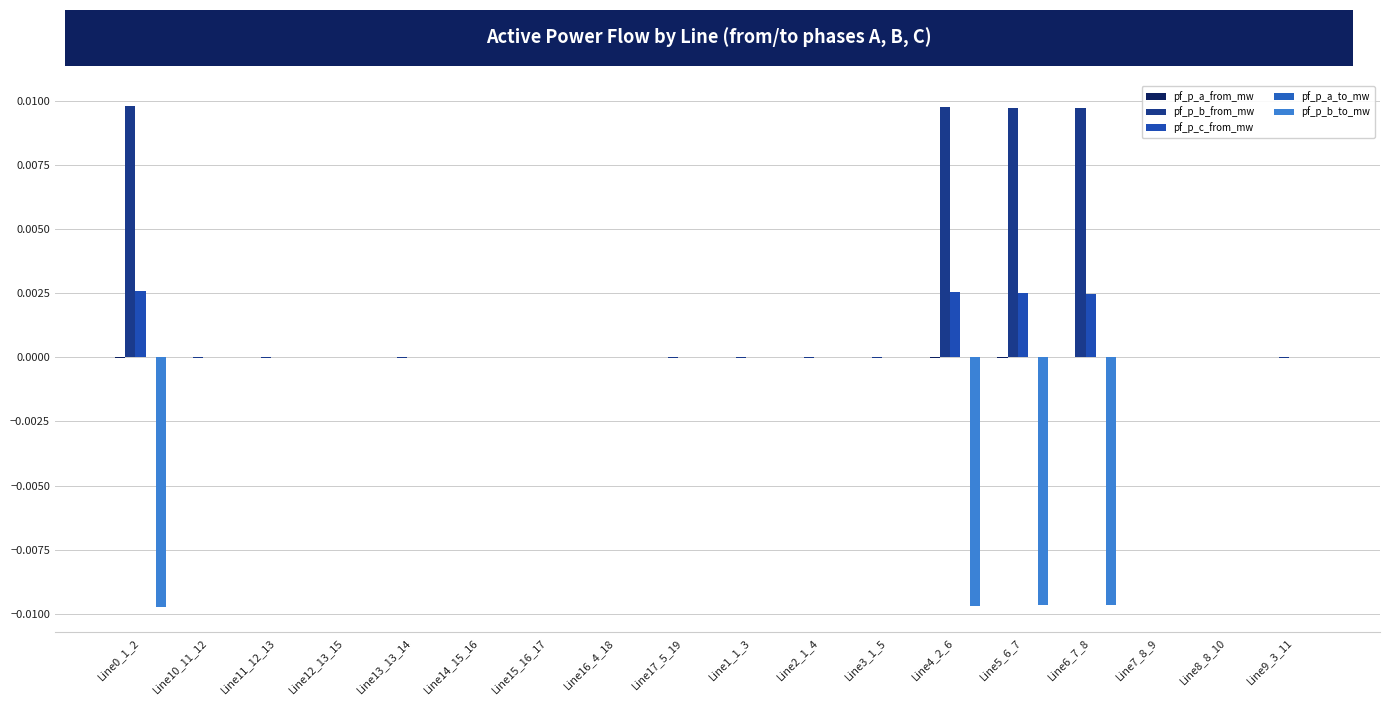

Is the value of pf_p_a_to_mw at Line13_13_14 greater than the value of pf_p_b_from_mw at Line0_1_2?

No